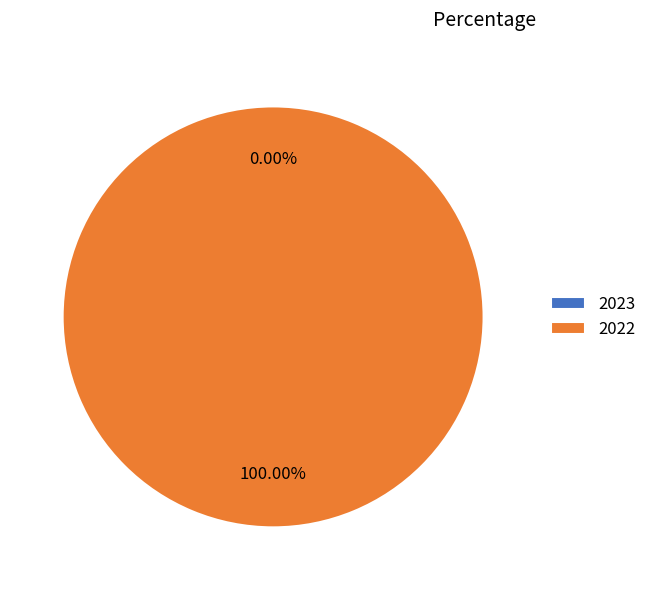

Does 2023 account for over 50% of the chart?

No